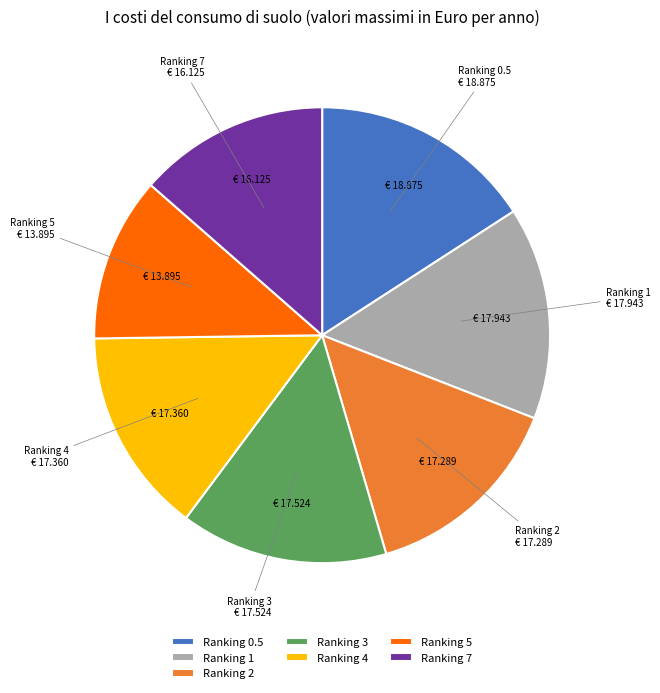

Which category has the biggest portion of the pie?

Ranking 0.5